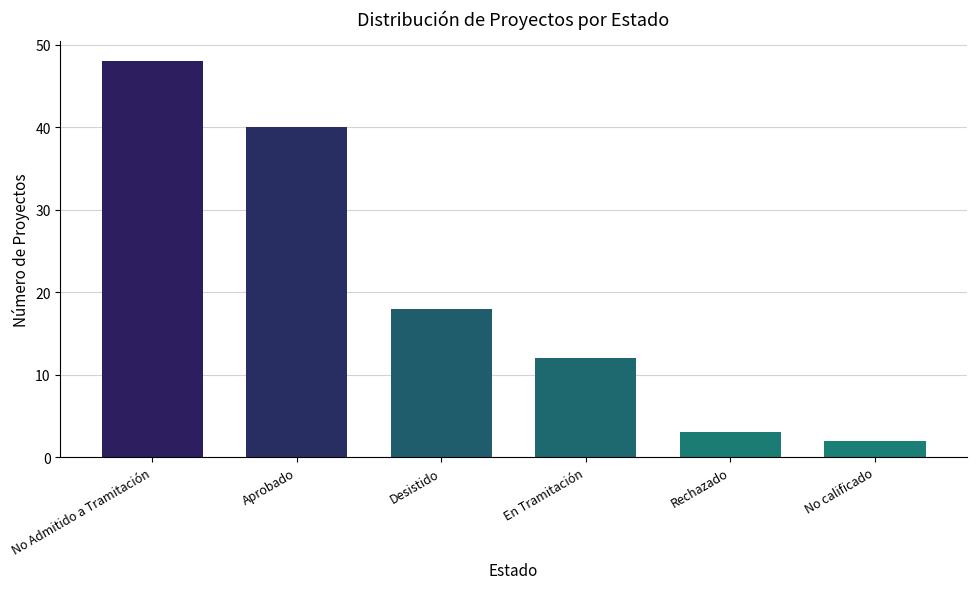

Between Rechazado and Aprobado, which is larger?

Aprobado